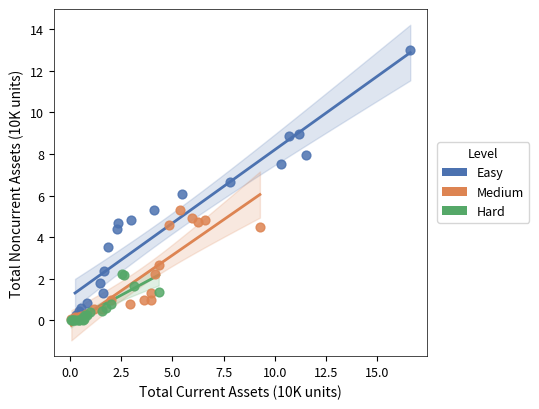

Which series has the widest spread of Y values?

Easy